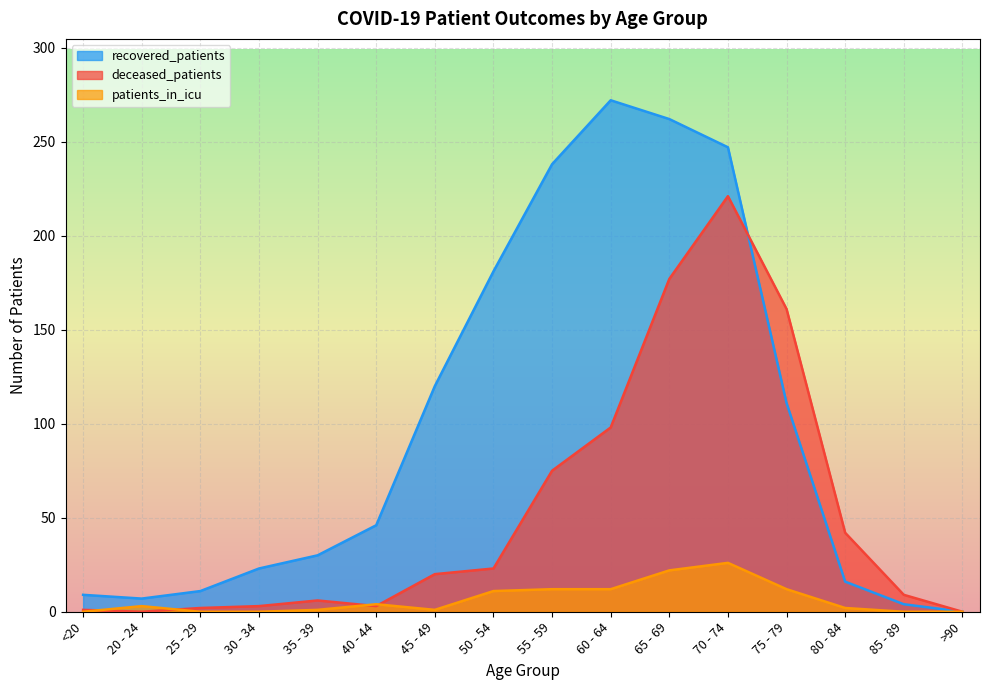

Is the value of recovered_patients at 50 - 54 greater than the value of patients_in_icu at 50 - 54?

Yes